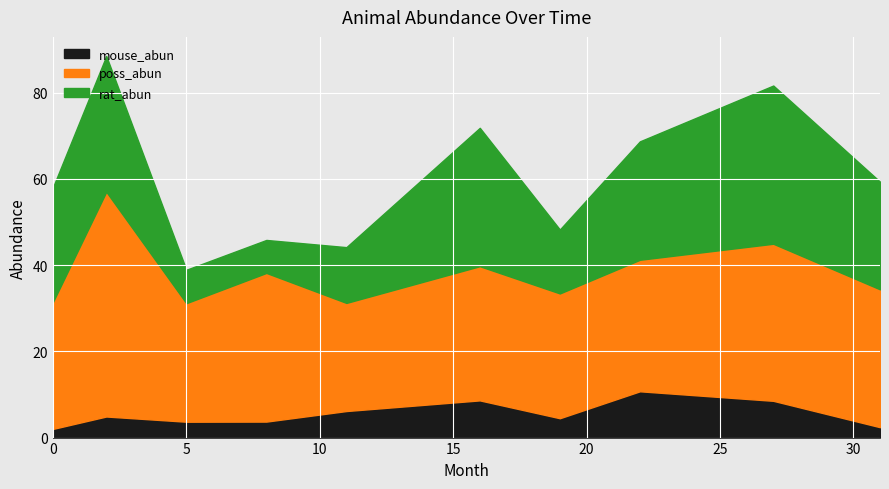

Reading right to left, what are all the values shown in this chart?

rat_abun: 25.0	36.7	27.5	14.8	32.1	12.9	7.7	7.8	31.5	26.6
poss_abun: 32.0	36.4	30.5	28.9	31.1	25.1	34.5	27.5	52.1	29.4
mouse_abun: 2.4	8.5	10.7	4.5	8.6	6.2	3.7	3.7	4.9	2.0